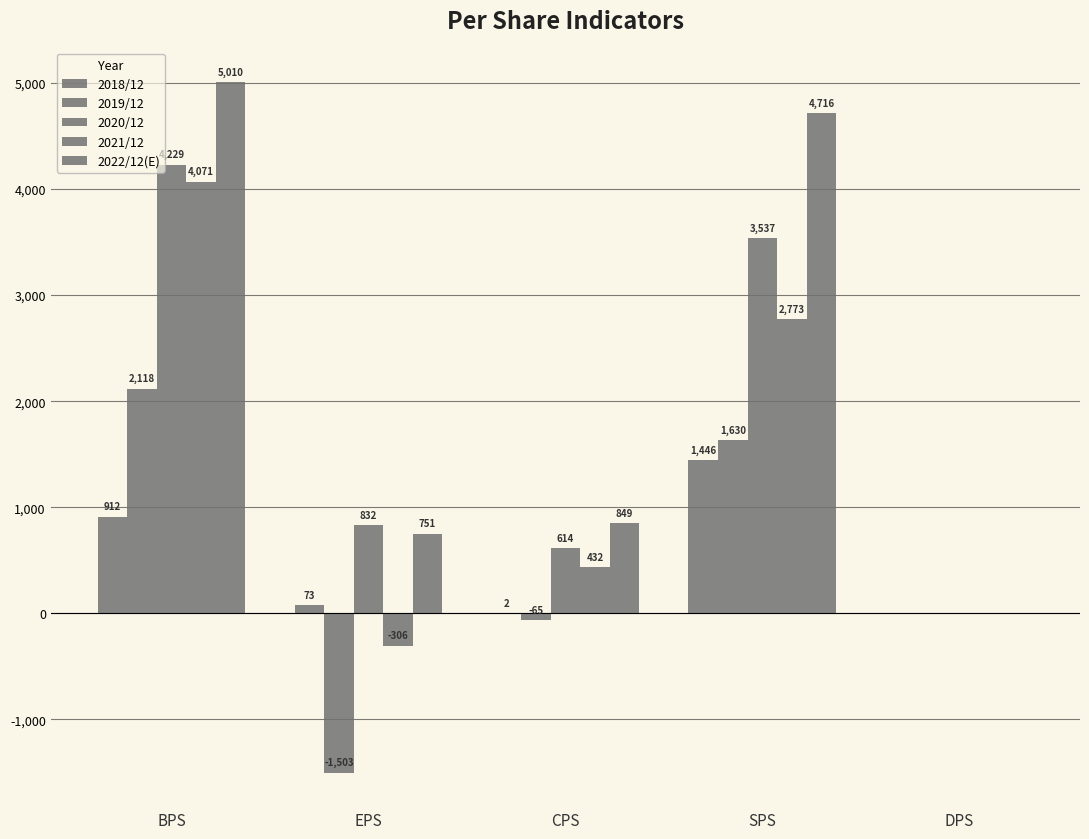

Reading left to right, what are all the values shown in this chart?

2018/12: 912	73	2	1446	0
2019/12: 2118	-1503	-65	1630	0
2020/12: 4229	832	614	3537	0
2021/12: 4071	-306	432	2773	0
2022/12(E): 5010	751	849	4716	0